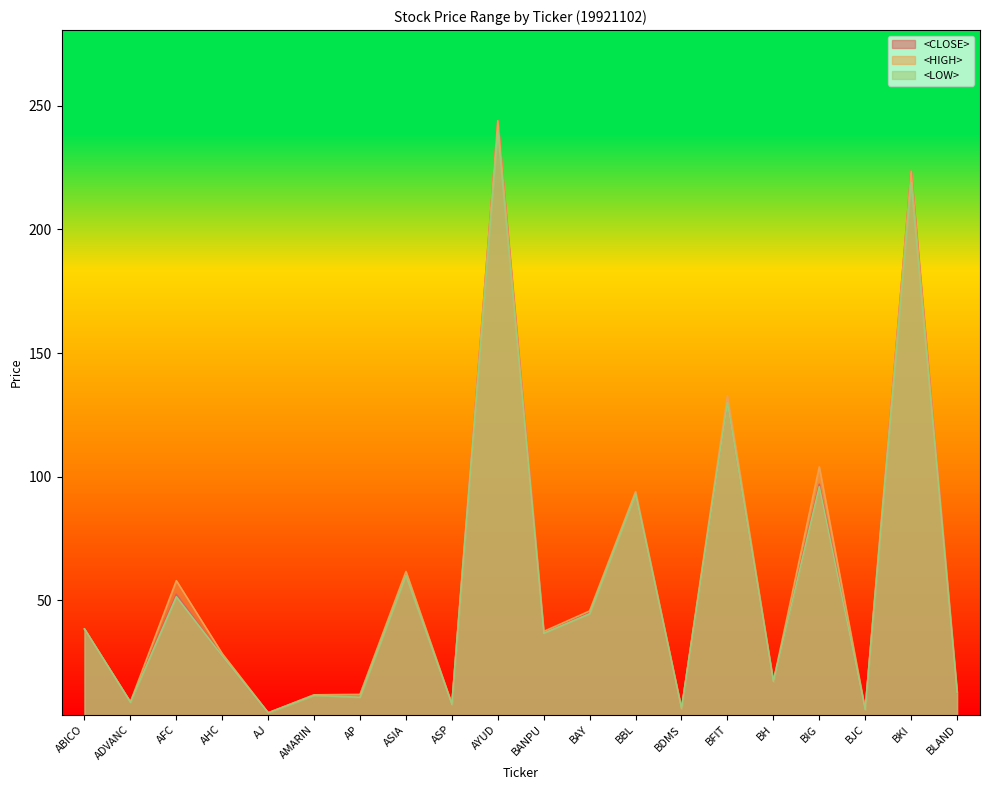

Reading right to left, what are all the values shown in this chart?

<CLOSE>: 12.8	223.6	5.9	97.0	17.2	130.7	6.2	93.5	45.4	37.2	244.0	8.0	60.9	12.0	11.8	4.5	27.6	52.5	9.0	38.5
<HIGH>: 13.0	223.6	5.9	104.0	17.2	132.8	6.2	94.0	45.8	37.5	244.0	8.1	61.7	12.0	11.8	4.6	28.5	58.0	9.0	38.5
<LOW>: 12.8	219.2	5.8	96.0	17.2	130.0	6.2	93.0	44.6	36.8	240.0	7.9	60.1	10.9	11.6	4.5	27.6	51.5	8.8	38.5